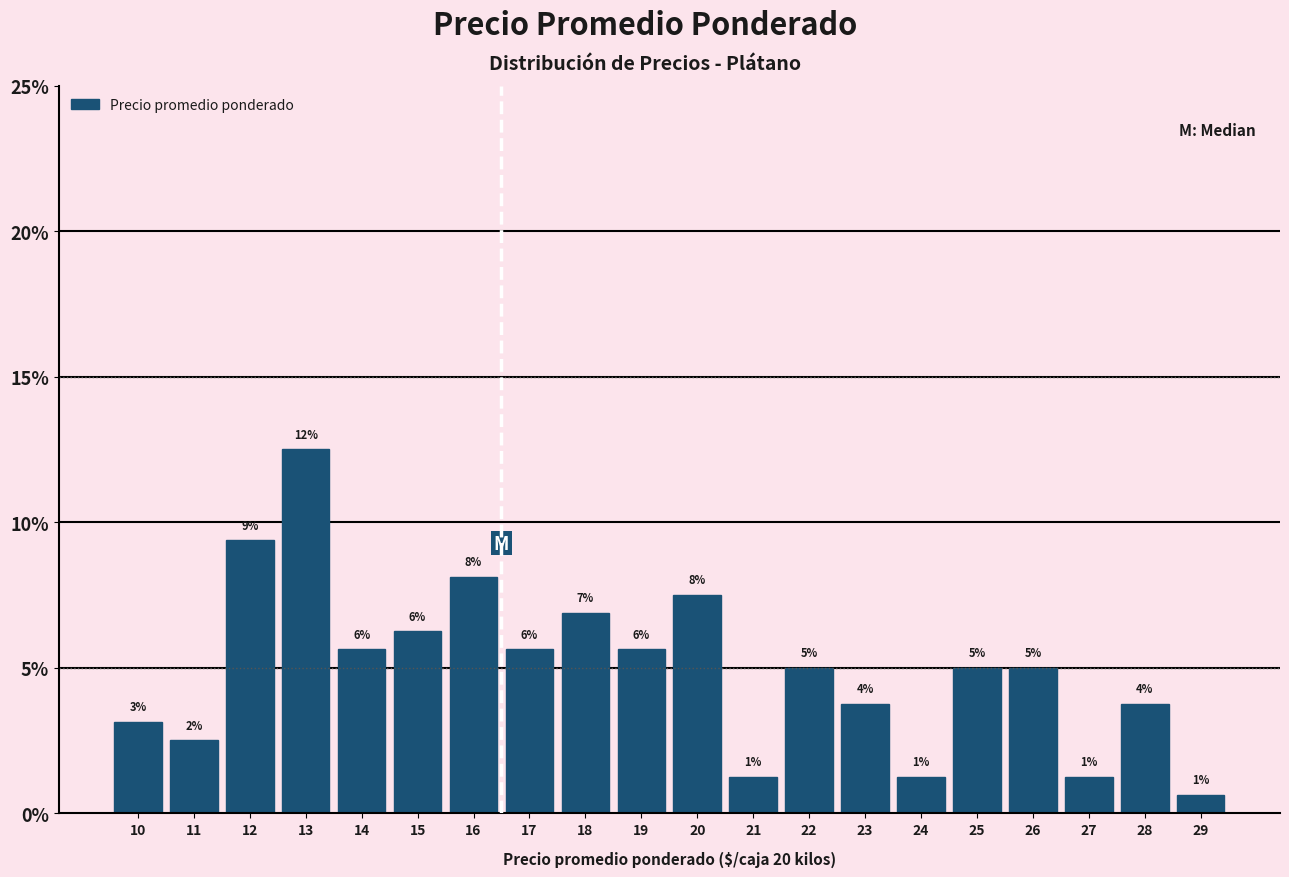

How many bars are there in total?

20